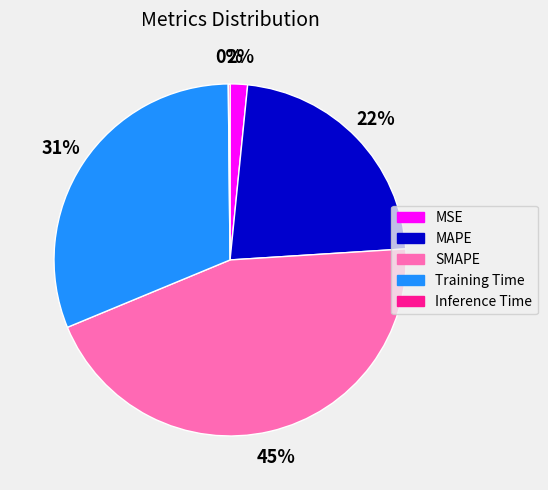

True or false: Training Time accounts for 38% of the total.

False